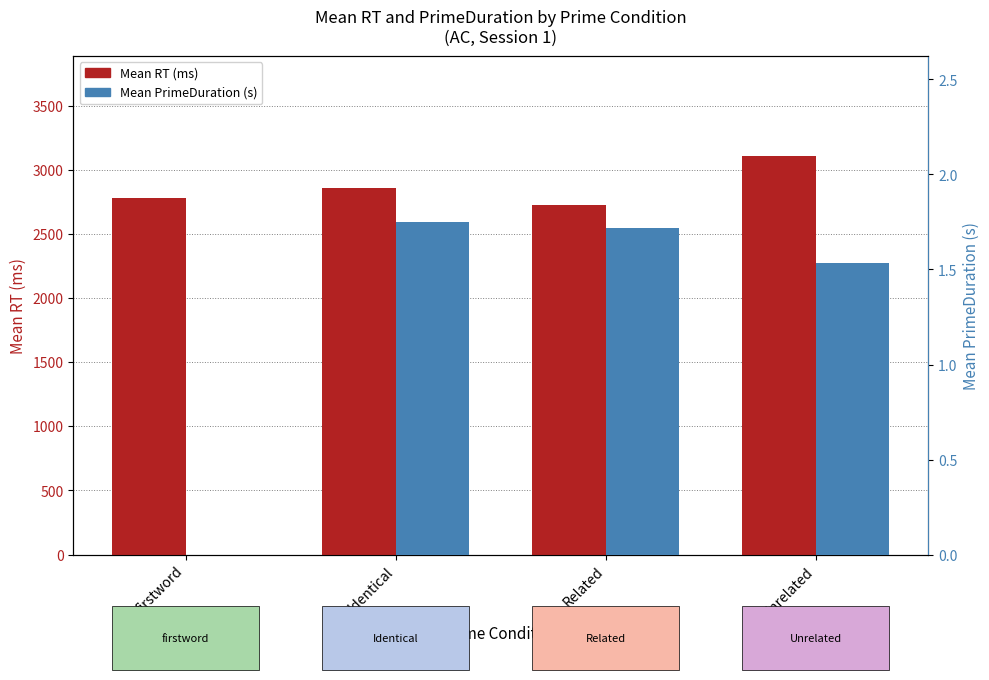

How many distinct data groups are displayed?

2